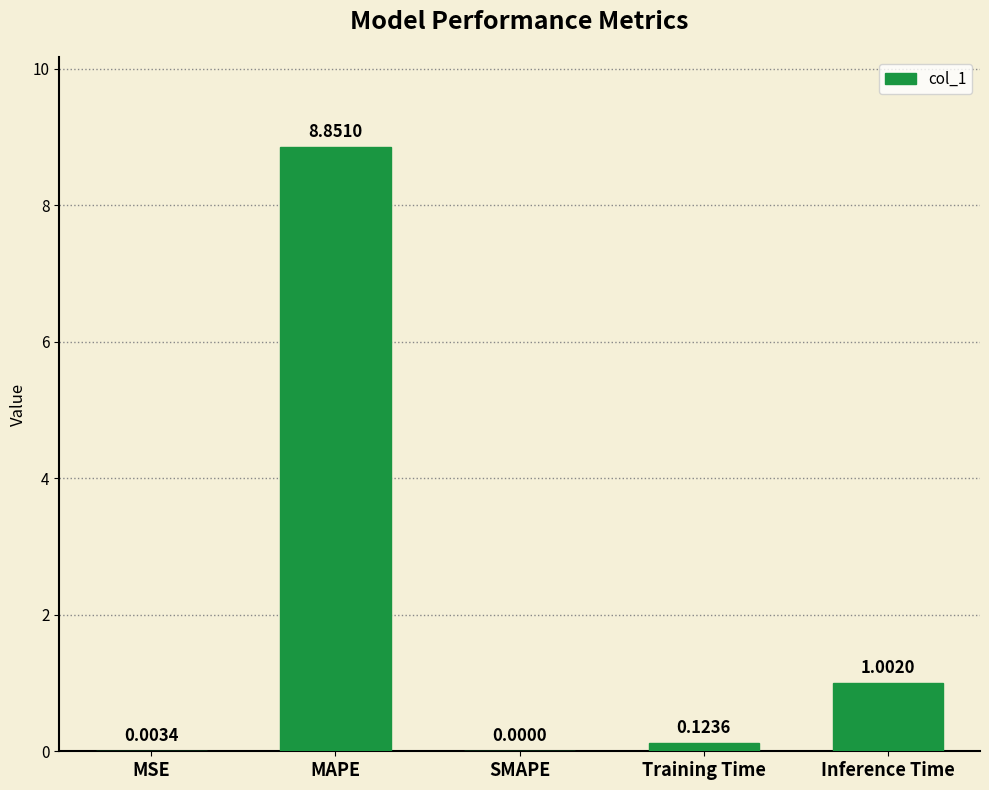

What is the sum of all values?

10.0